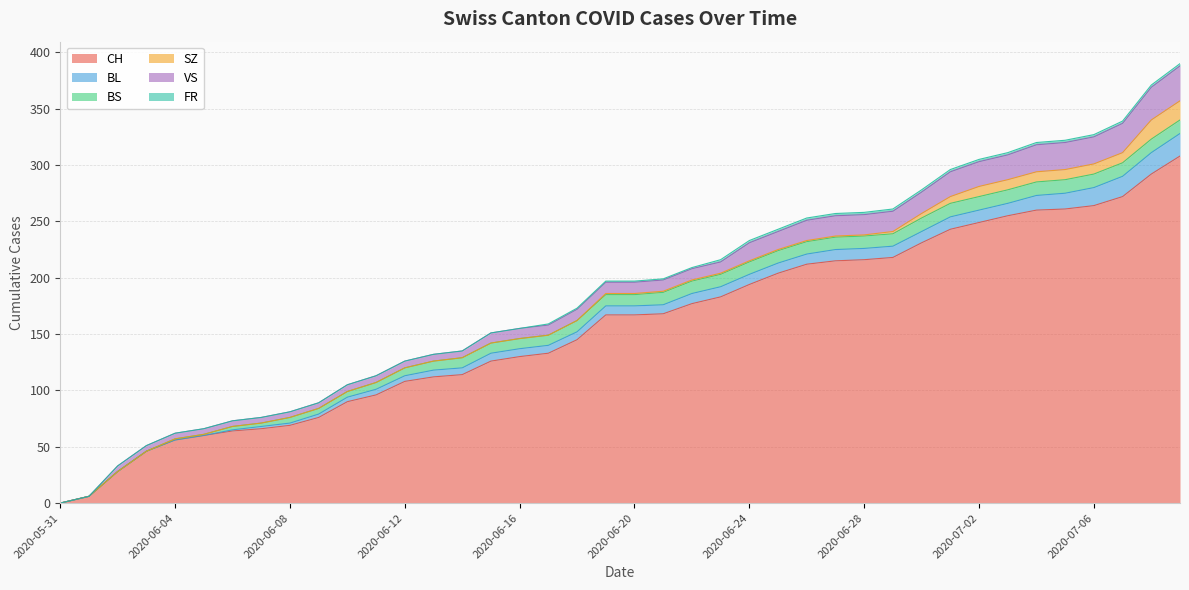

True or false: FR has more than 2 interior local peaks.

False